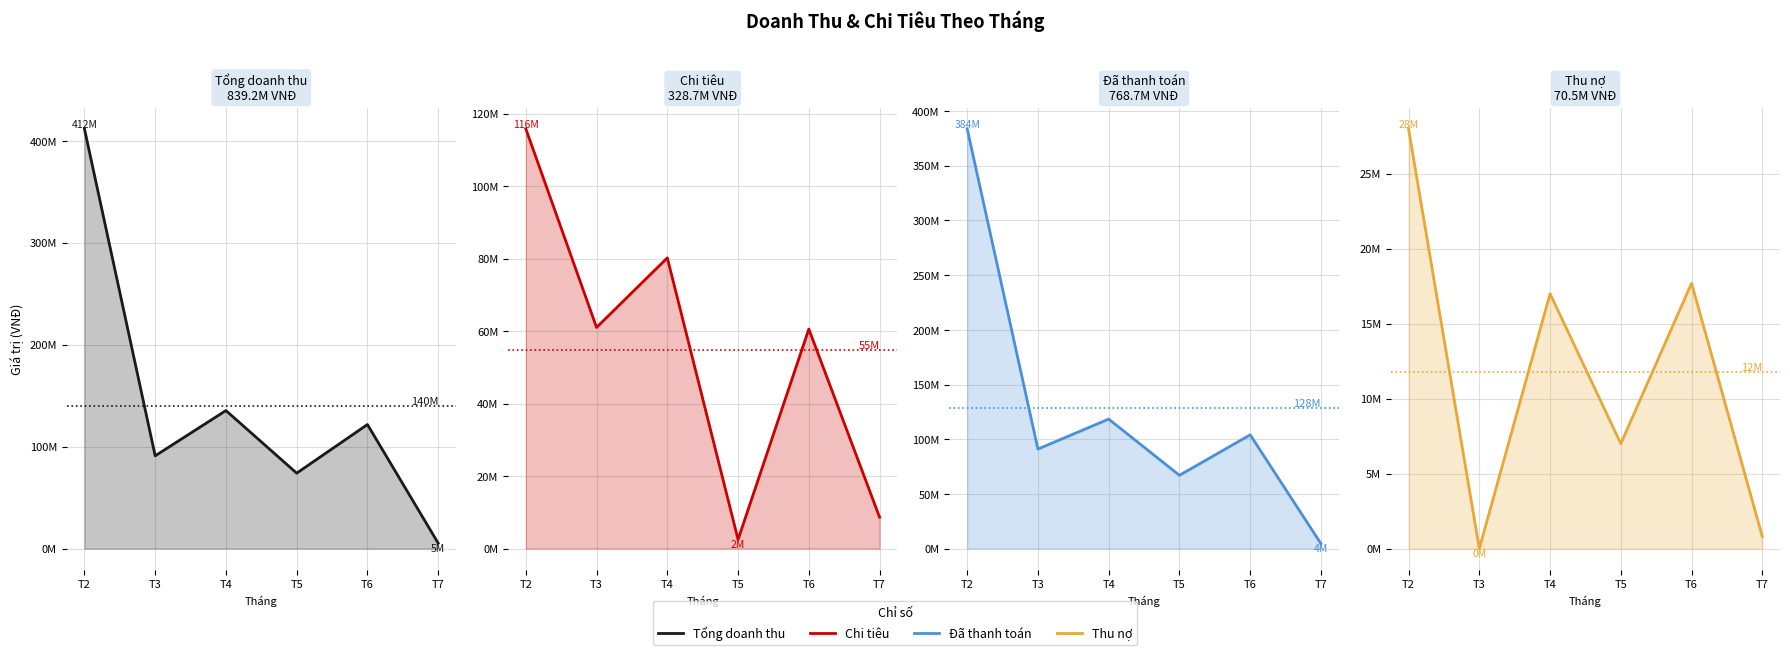

Reading left to right, what are all the values shown in this chart?

Tổng doanh thu: 411795000	91000000	135400000	74000000	121700000	5300000
Chi tiêu: 115802000	61008000	80201000	2500000	60558000	8650000
Đã thanh toán: 383795000	91000000	118400000	67000000	104000000	4500000
Thu nợ: 28000000	0	17000000	7000000	17700000	800000